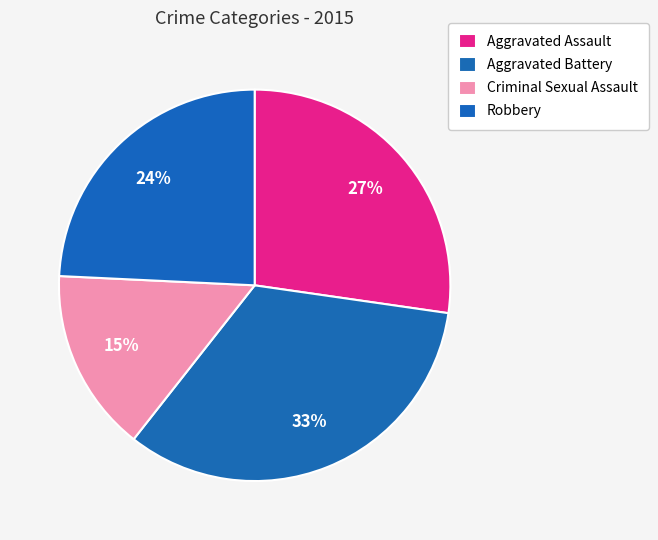

True or false: Aggravated Battery accounts for 33% of the total.

True